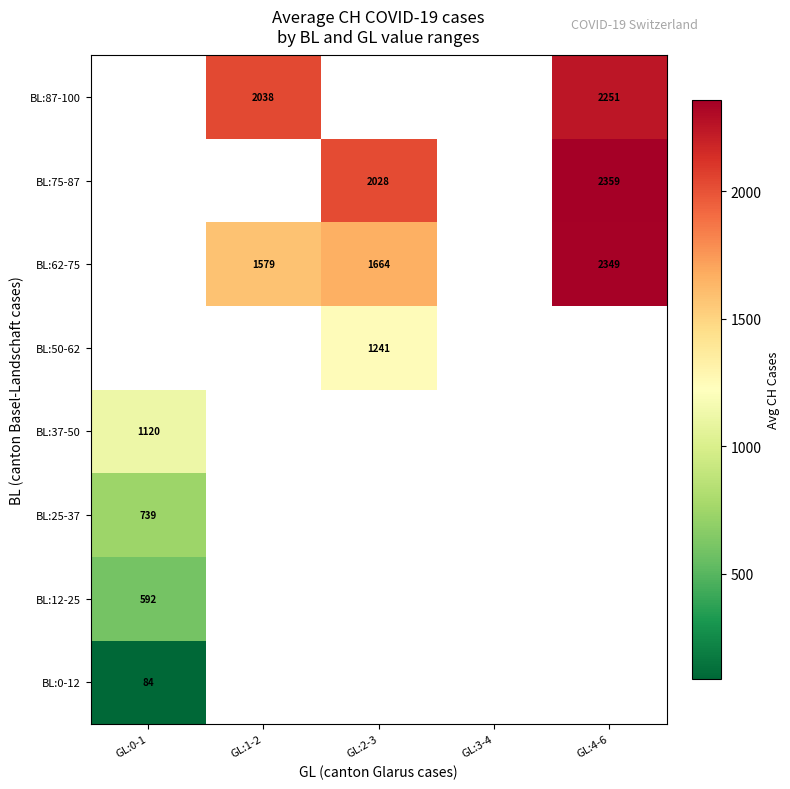

What is the maximum value shown in the chart?

2359.3